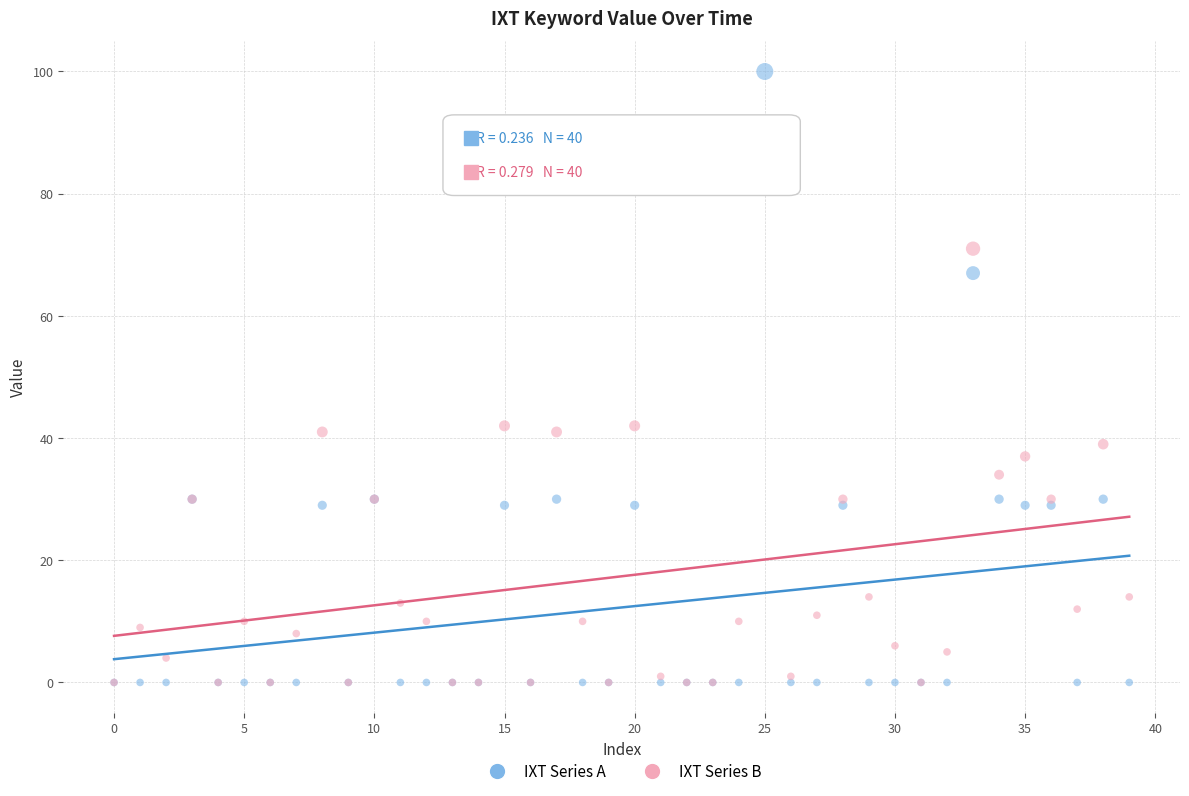

What are all the series names shown in the legend?

IXT Series A, IXT Series B